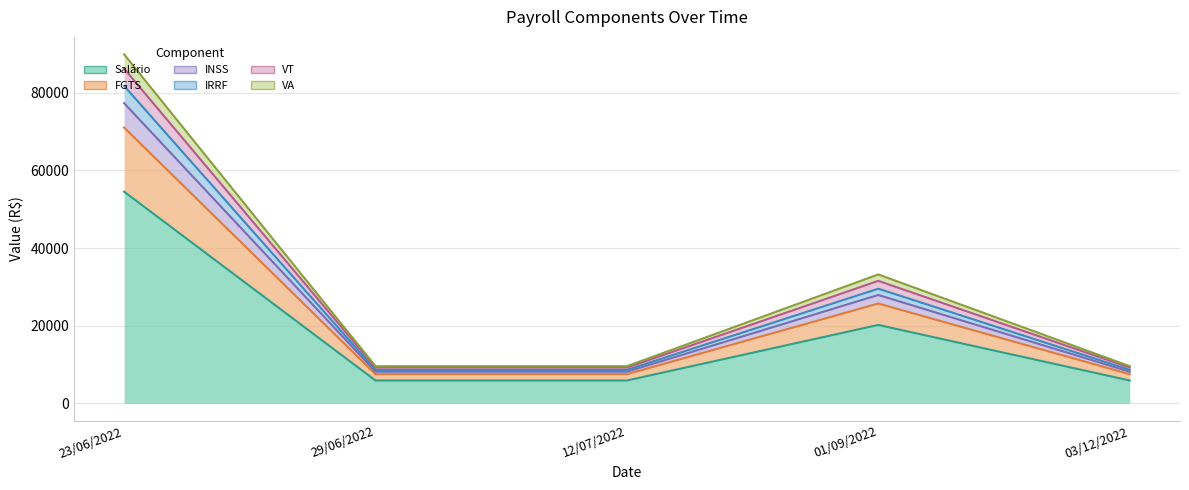

How many lines are shown in the chart?

6